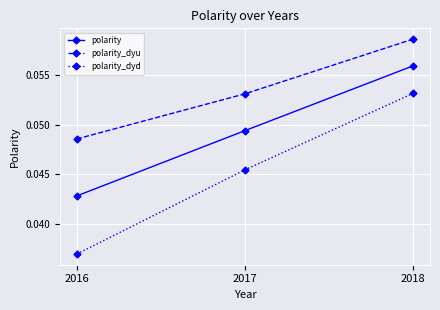

Which label corresponds to the largest value in the chart?

2018